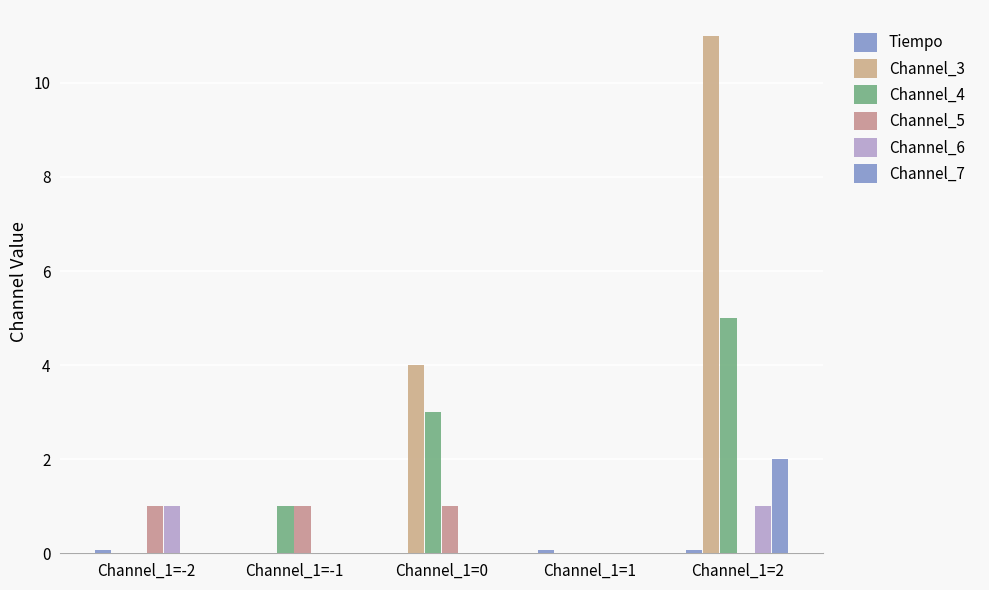

How many distinct data groups are displayed?

6